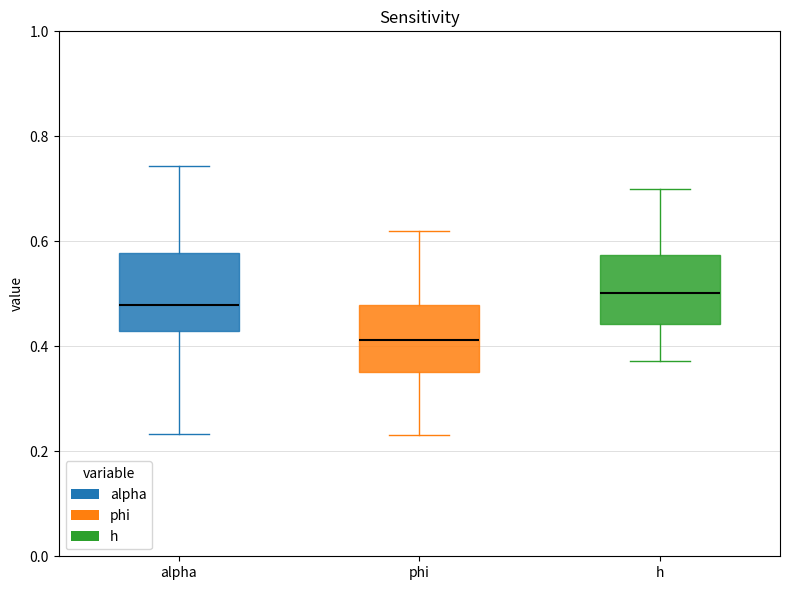

Where does the median line of the box for h sit on the y-axis? The values are not printed on the chart, so give them approximately, as read against the axis.

0.50